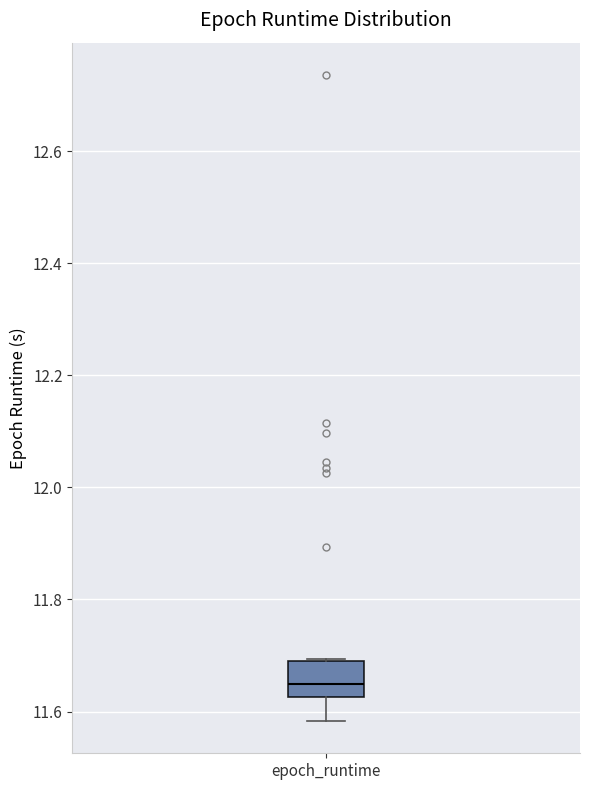

Transcribe this box plot: give where the median line is, the range the box spans, and where the two whiskers end, as read against the y-axis. The values are not printed on the chart, so give them approximately, as read against the axis.

median 11.64, box 11.62 to 11.70, whiskers 11.58 to 11.70